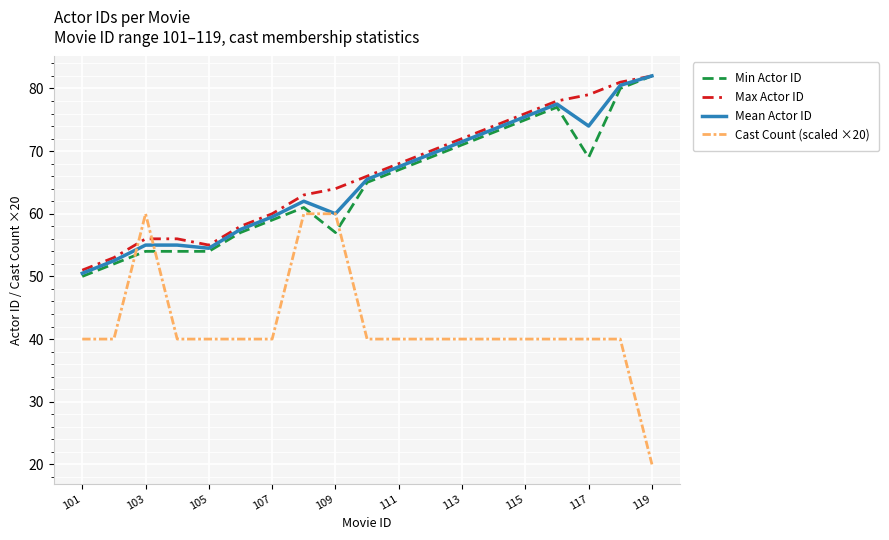

Which series has the largest range (max minus min)?

Cast Count (scaled ×20)